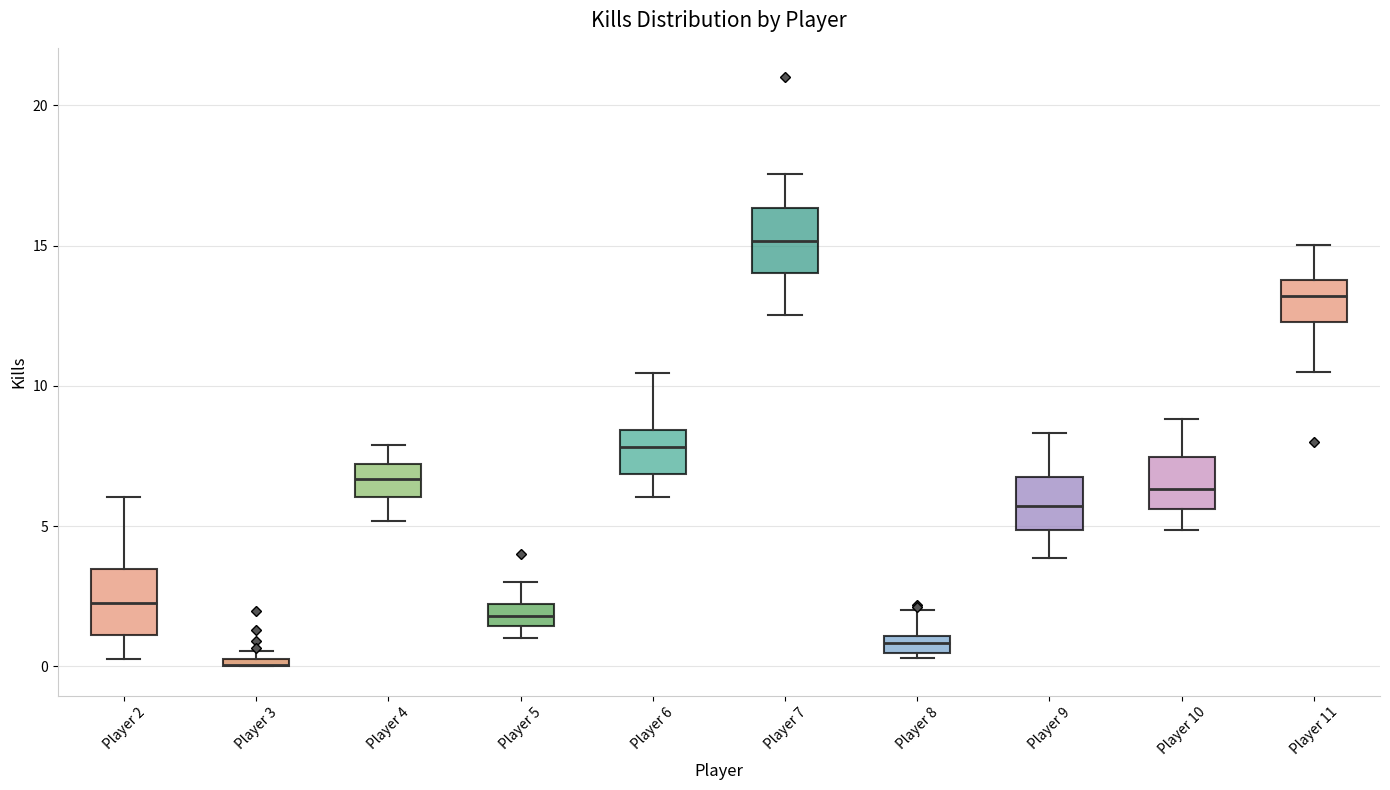

Where is the upper edge of the box for Player 2 on the y-axis? The values are not printed on the chart, so give them approximately, as read against the axis.

3.5